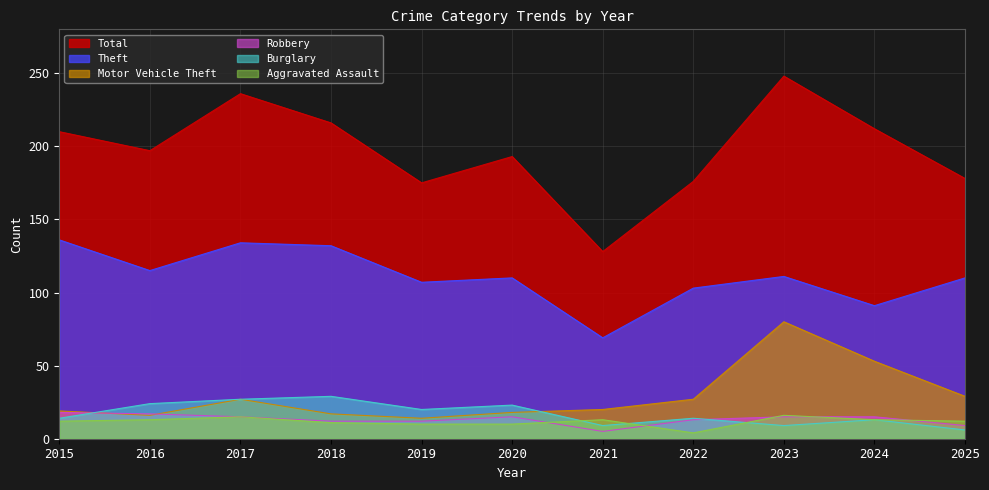

How many lines are shown in the chart?

6